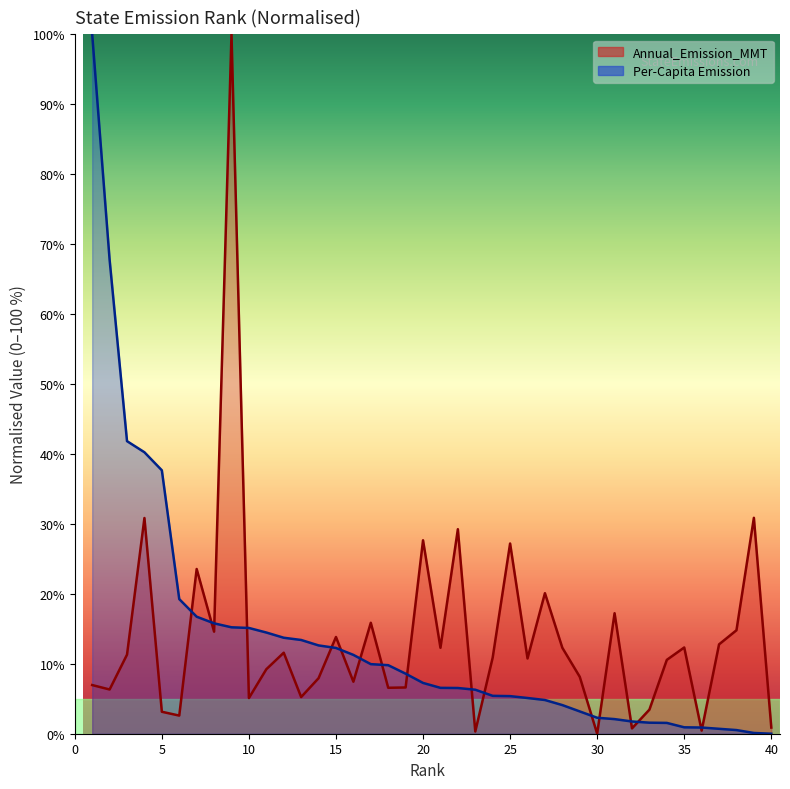

How many categories are shown in the chart?

40